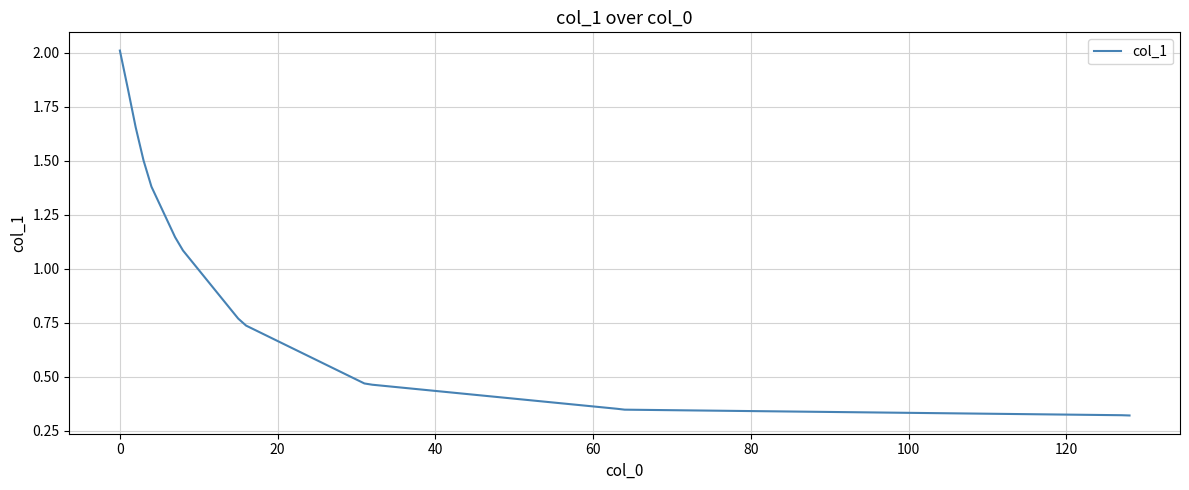

What is the maximum value shown in the chart?

2.0